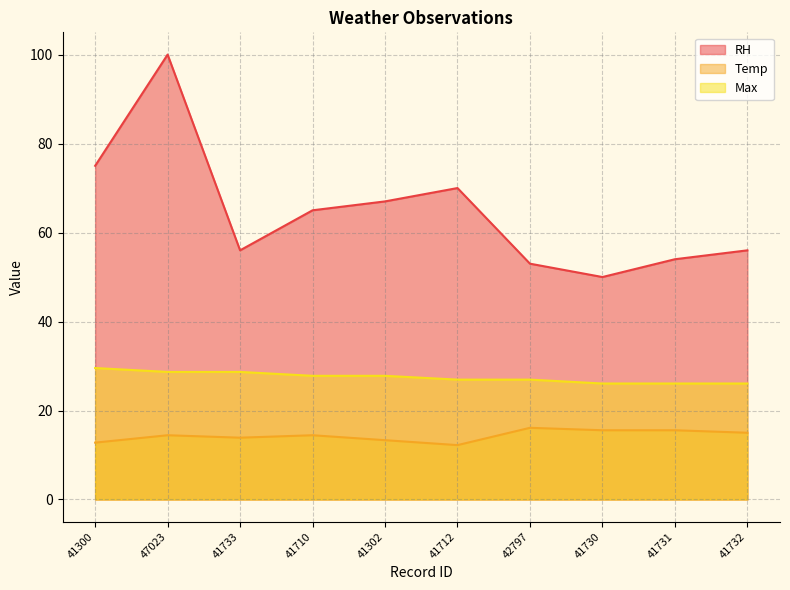

What is the maximum value for Temp?

16.1